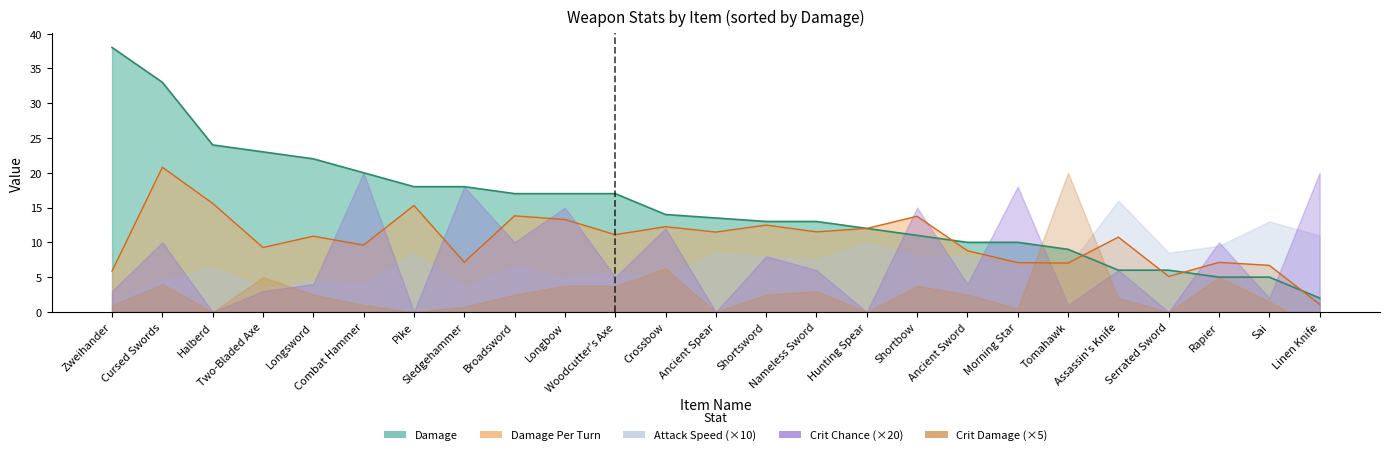

What is the greatest value displayed?

38.0